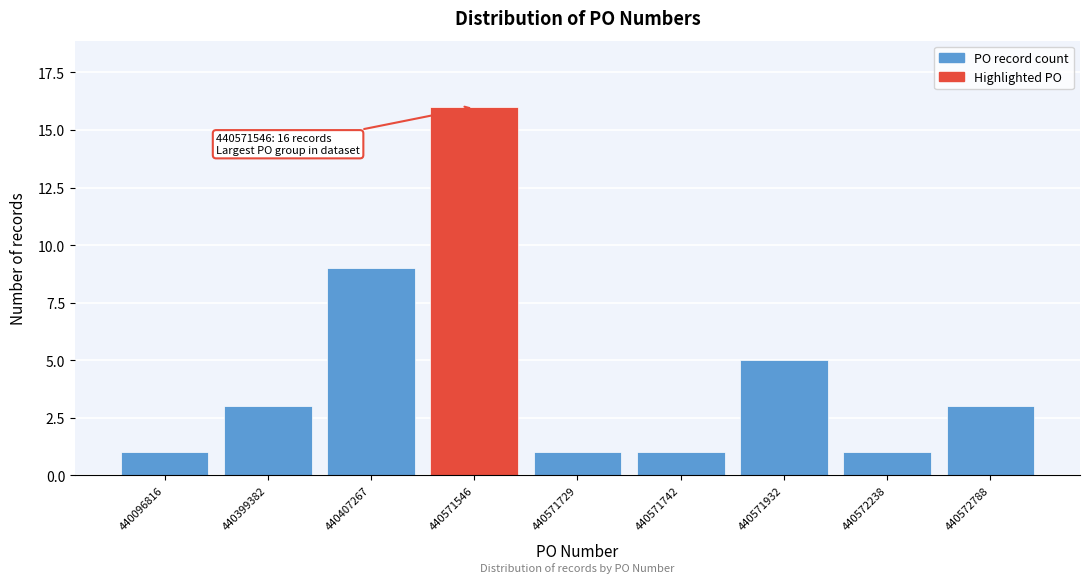

Reading left to right, list all the values displayed in this chart.

440096816=1	440399382=3	440407267=9	440571546=16	440571729=1	440571742=1	440571932=5	440572238=1	440572788=3